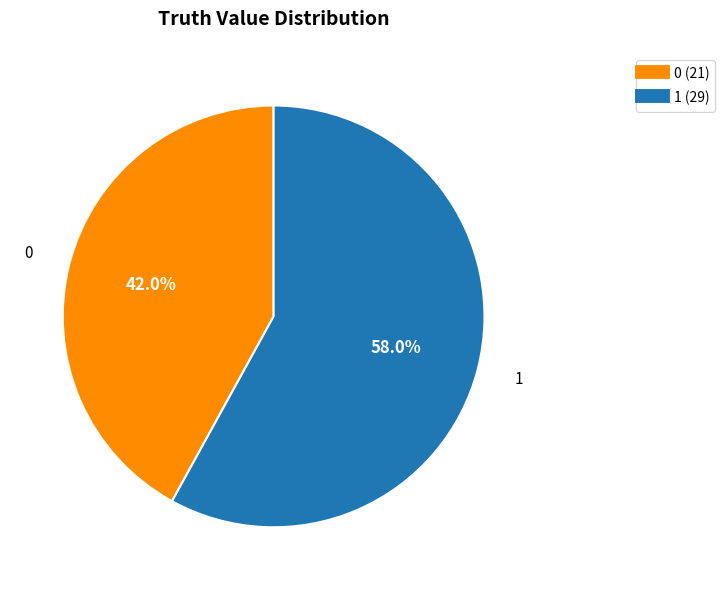

Is 1 the majority of the pie?

Yes